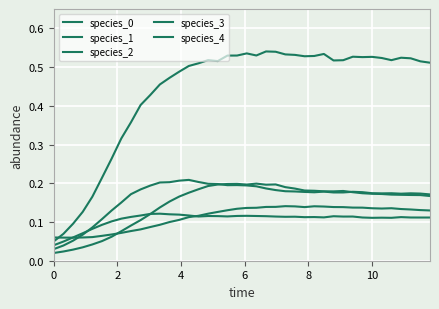

How many lines are shown in the chart?

5